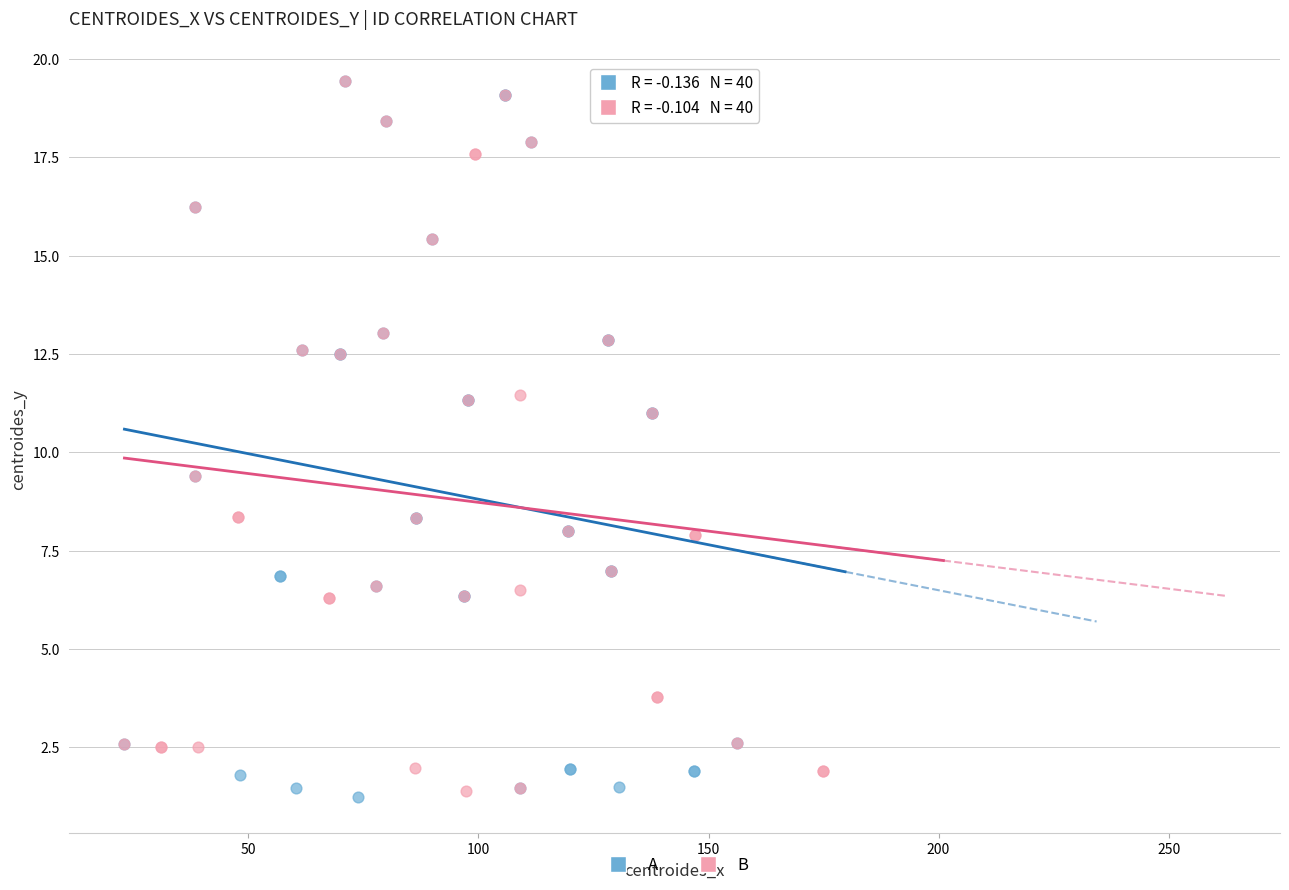

Which series reaches the minimum Y coordinate?

A